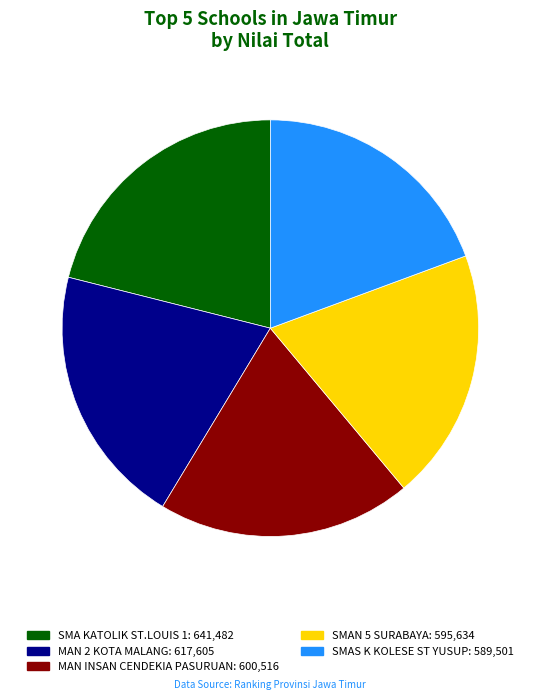

To the nearest percent, what percentage of the pie is SMAS K KOLESE ST YUSUP?

19%